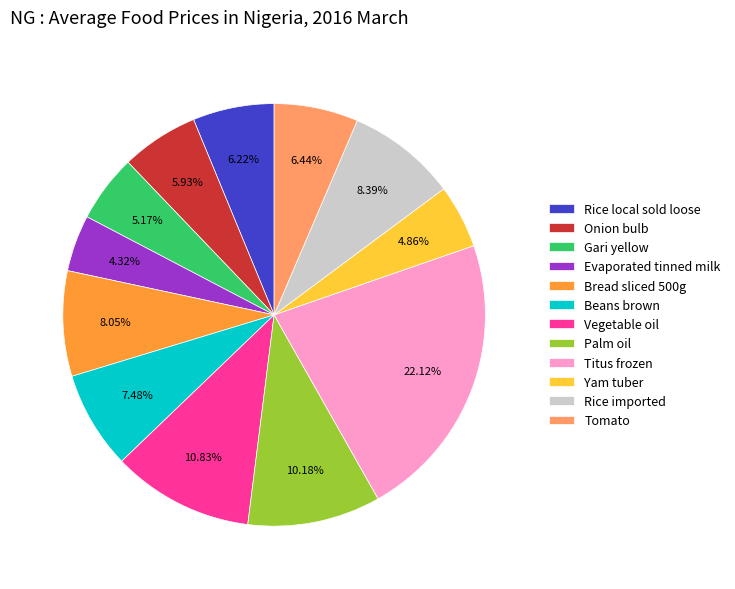

Count the number of slices in the pie.

12